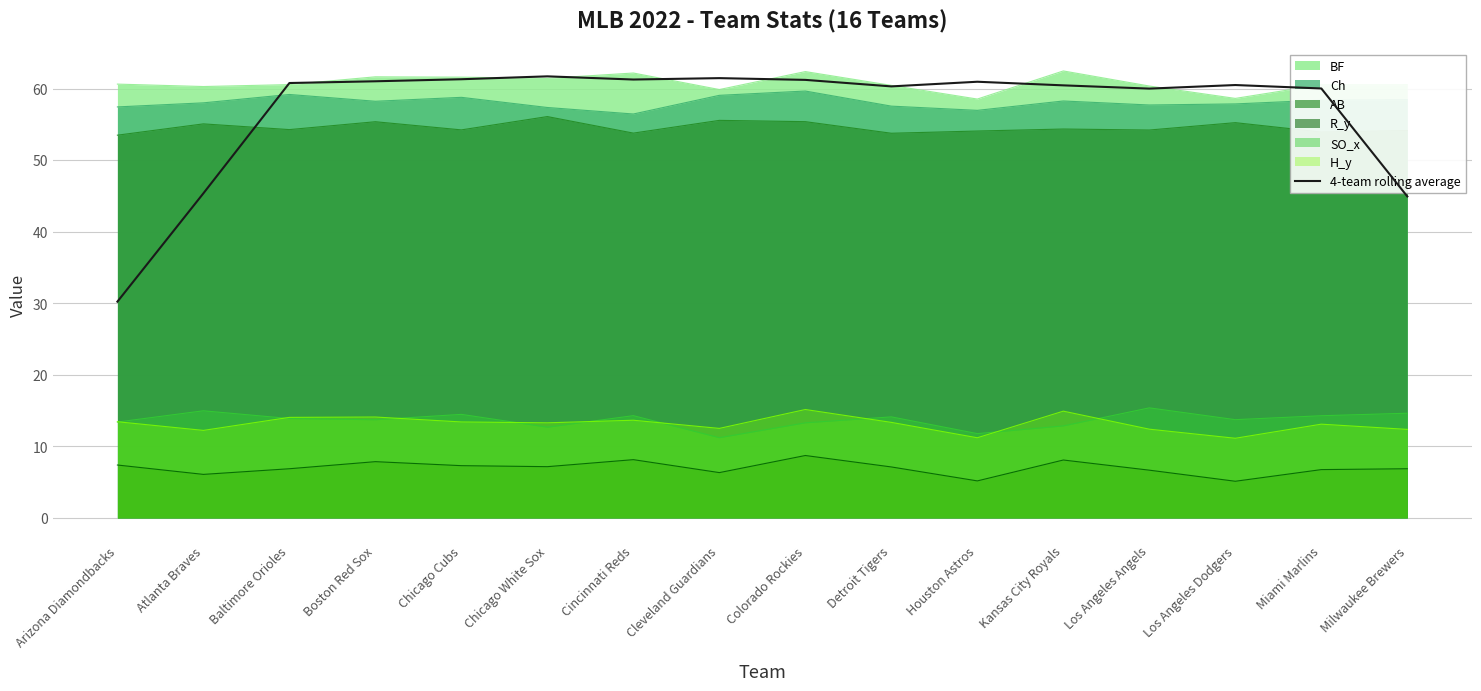

Reading left to right, list all the values displayed in this chart.

30.2	45.4	60.8	61.0	61.3	61.7	61.3	61.5	61.2	60.3	61.0	60.5	60.0	60.5	60.0	44.9